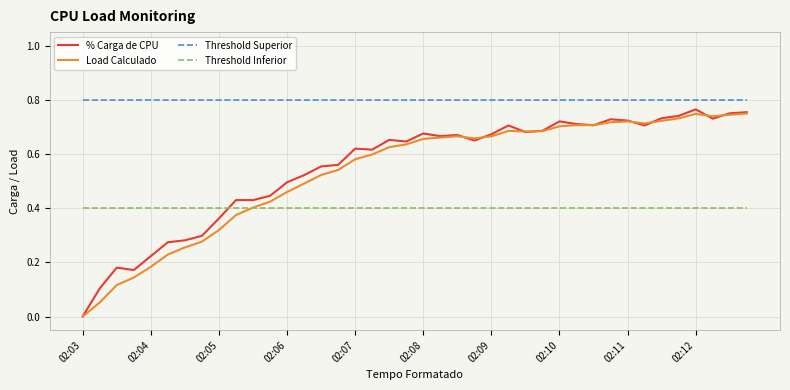

Which series has the largest total across all categories?

Threshold Superior